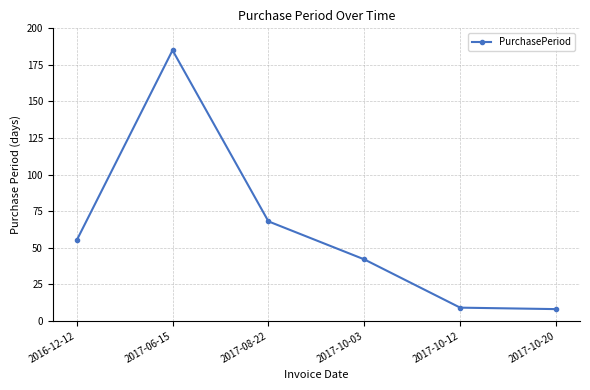

What is the maximum value shown in the chart?

185